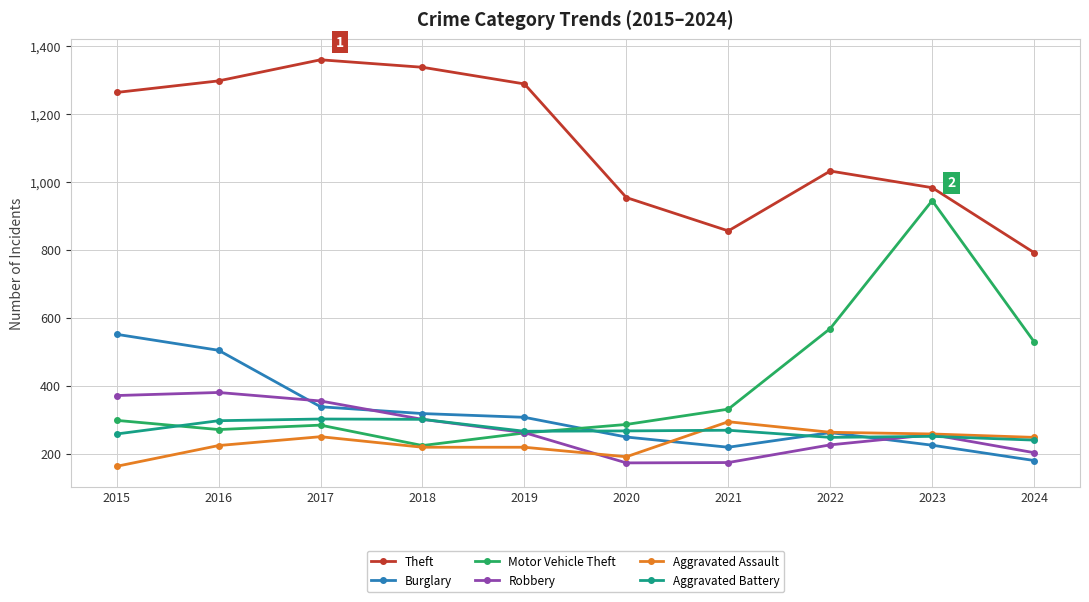

Is it true that Robbery equals 302 at 2018?

True